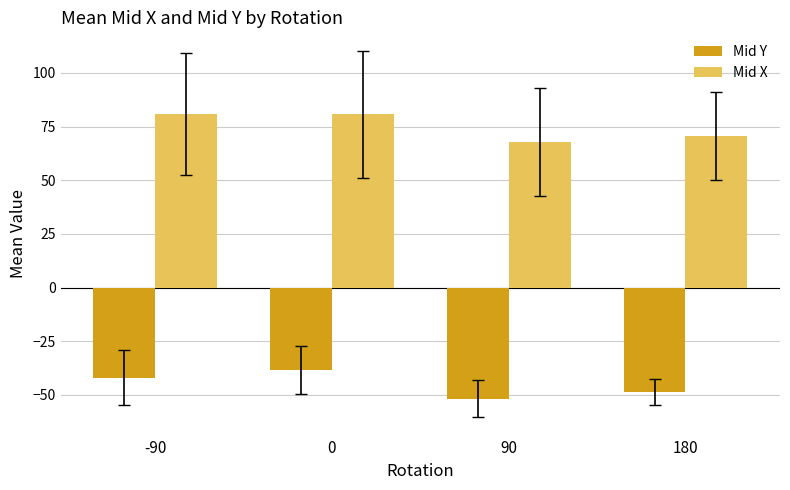

What is the difference between the highest and lowest values at -90?

122.8